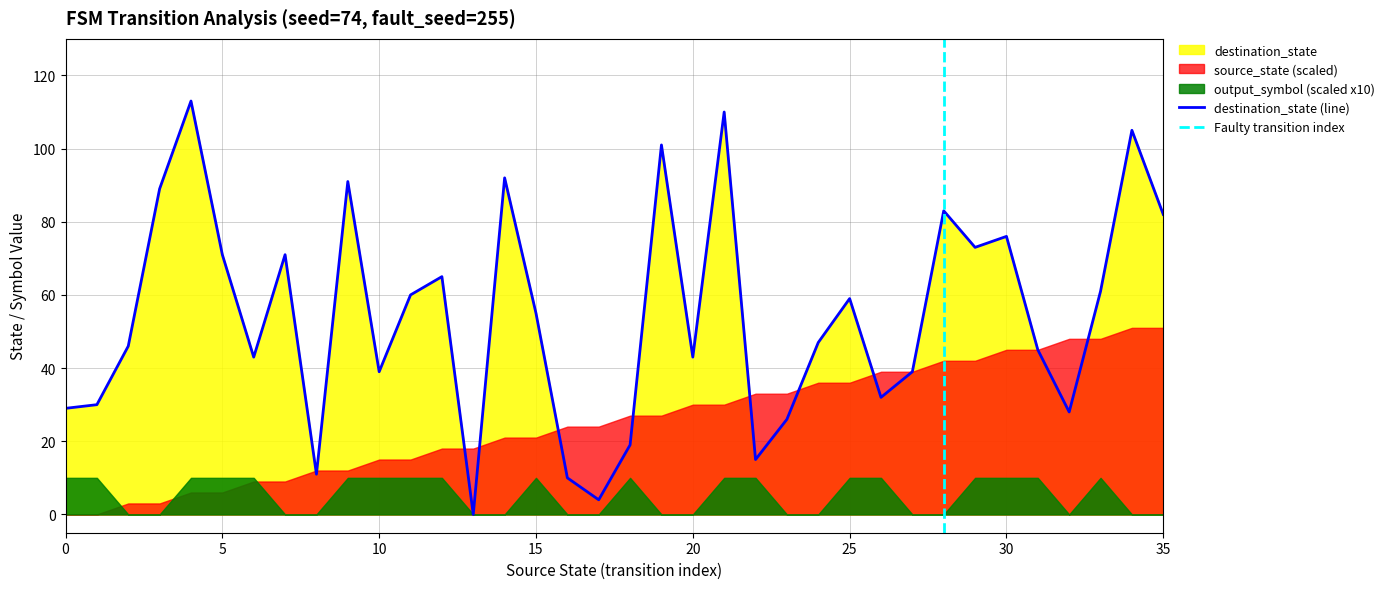

At how many categories does at least one series exceed 83?

7